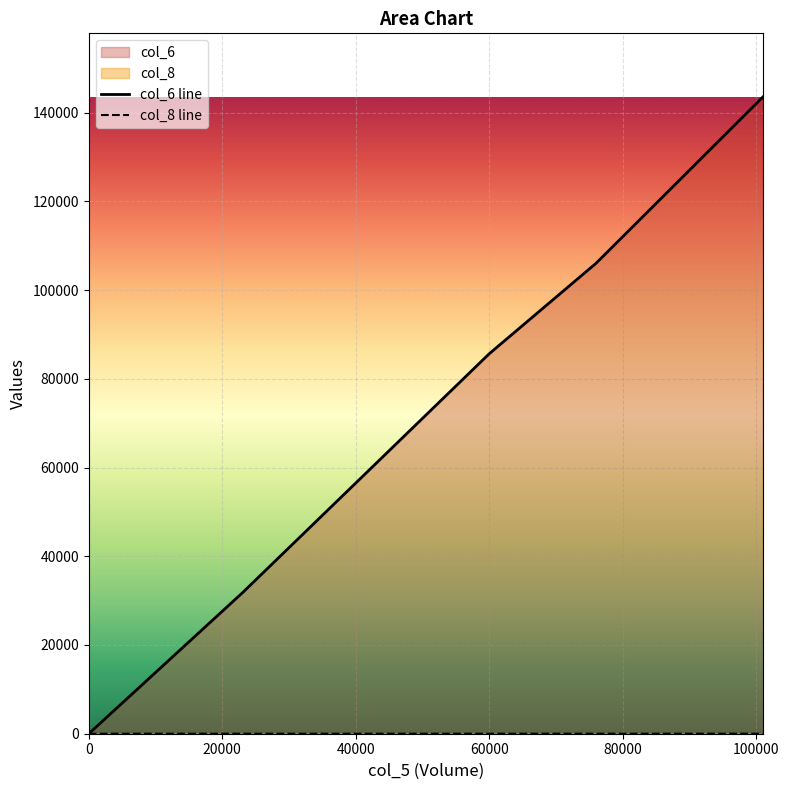

What is the maximum value shown in the chart?

143520